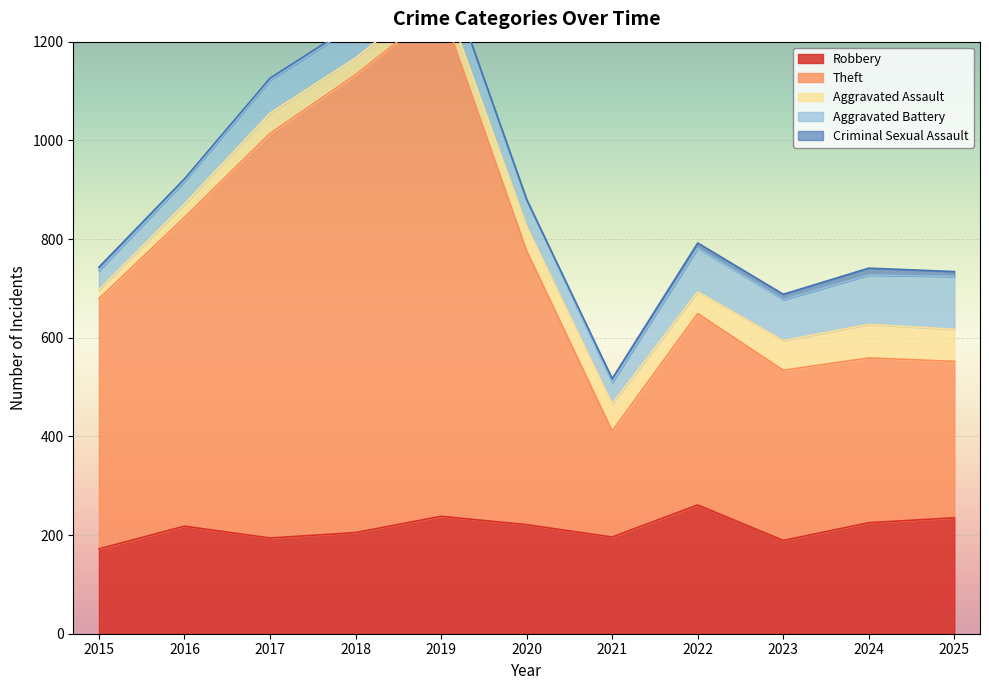

True or false: Robbery and Aggravated Battery intersect in this chart.

False